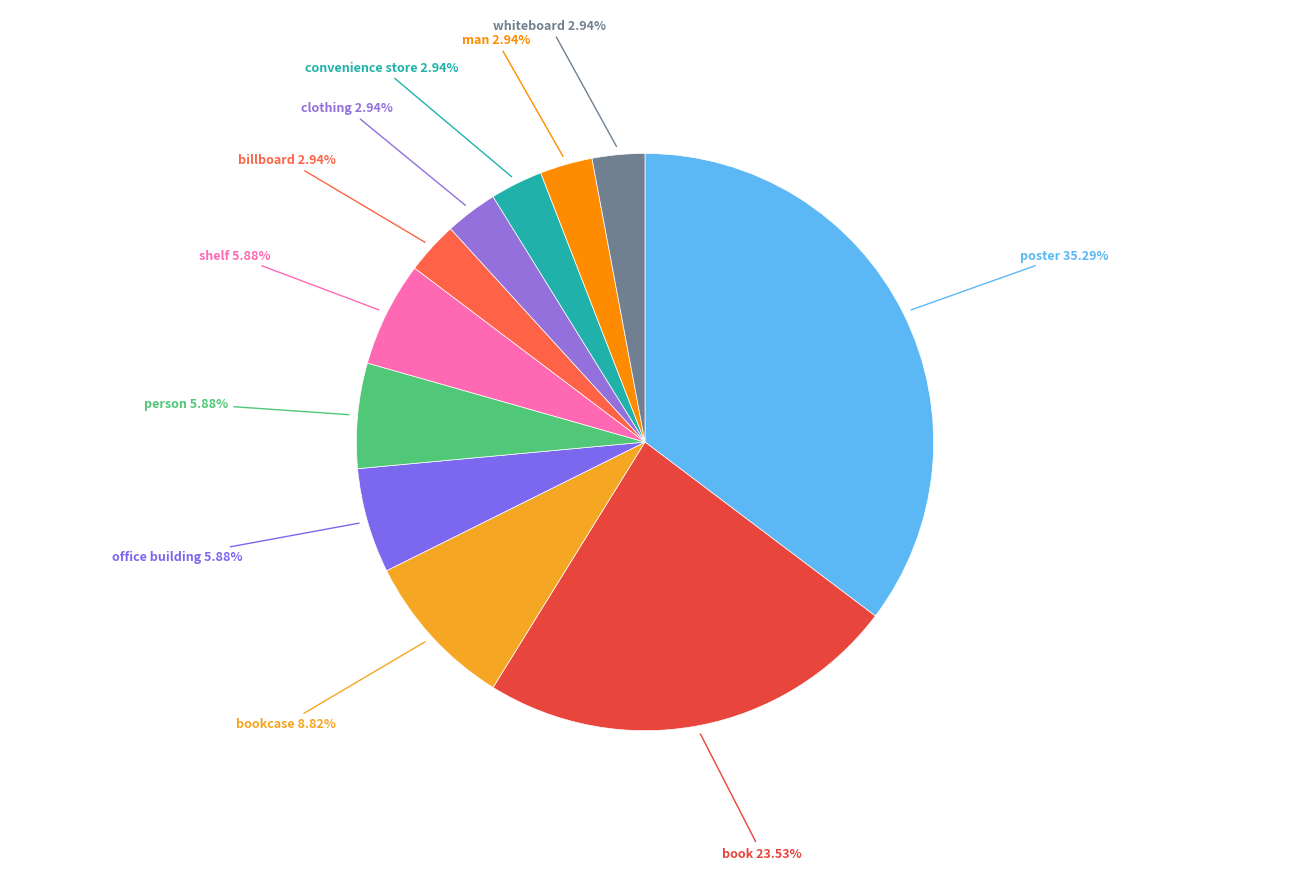

Between poster and man, which is larger?

poster